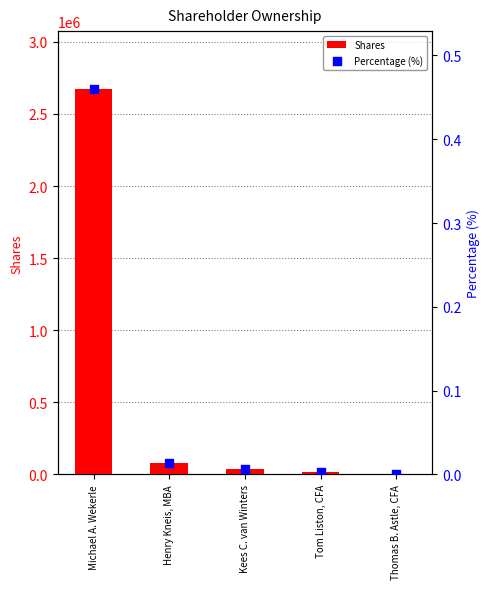

Which series has the largest total across all categories?

Shares